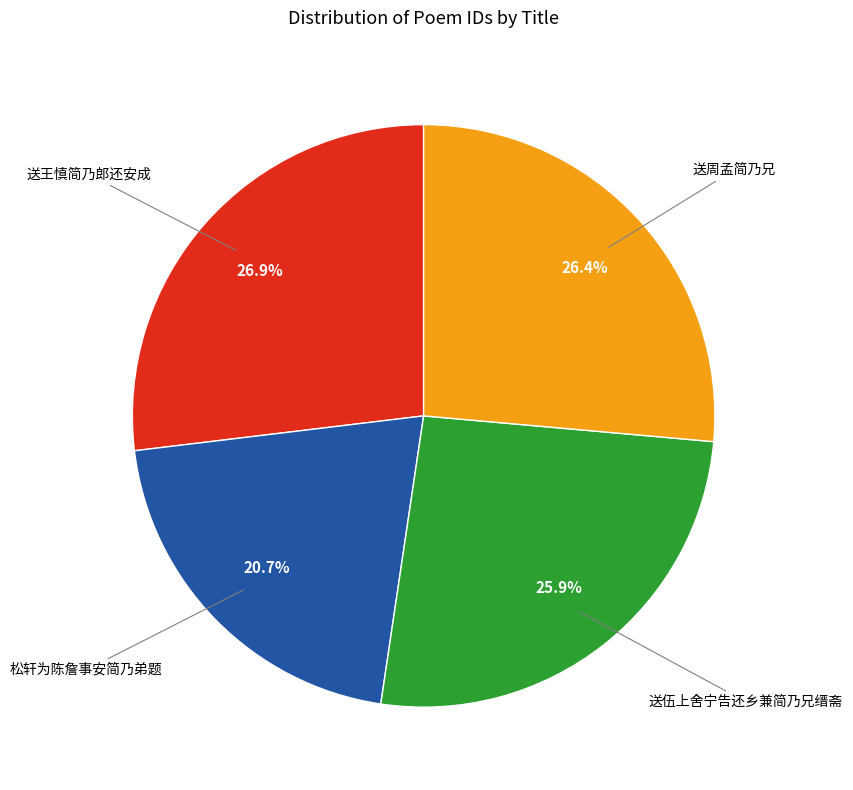

Does any single category account for the majority?

No